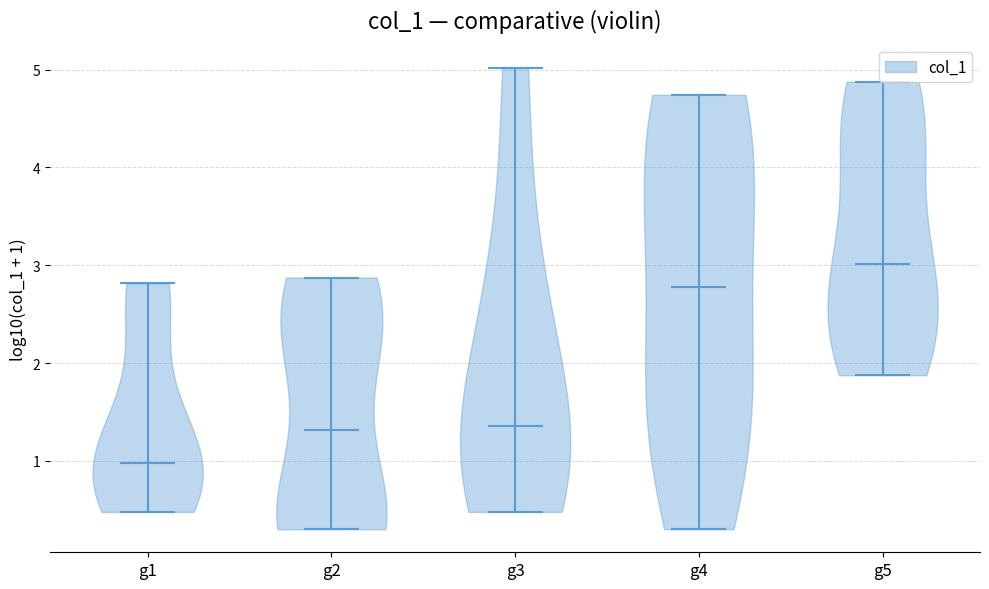

Reading left to right, read every violin against the y-axis: where its median line is, and the lowest and highest points it reaches. The values are not printed on the chart, so give them approximately, as read against the axis.

g1: median line 1.0, lowest point 0.5, highest point 2.8
g2: median line 1.3, lowest point 0.3, highest point 2.9
g3: median line 1.4, lowest point 0.5, highest point 5.0
g4: median line 2.8, lowest point 0.3, highest point 4.7
g5: median line 3.0, lowest point 1.9, highest point 4.9